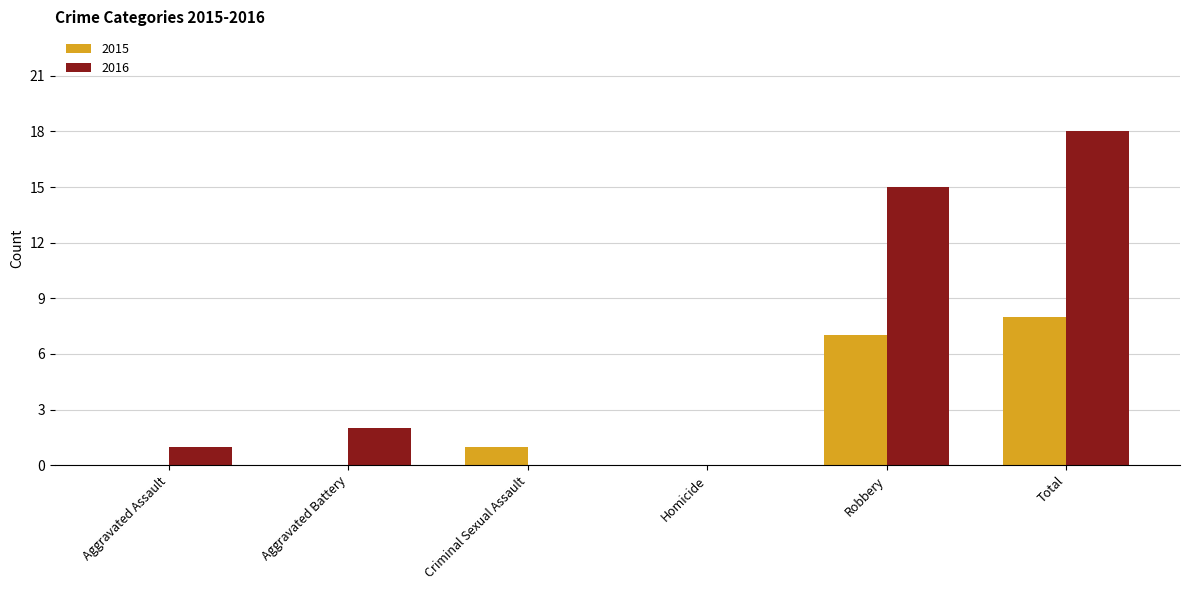

What is the maximum value for 2015?

8